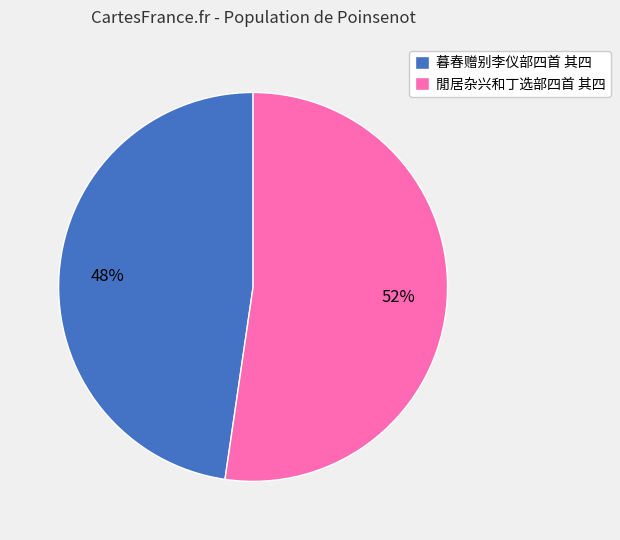

What is the largest slice in the pie chart?

閒居杂兴和丁选部四首 其四